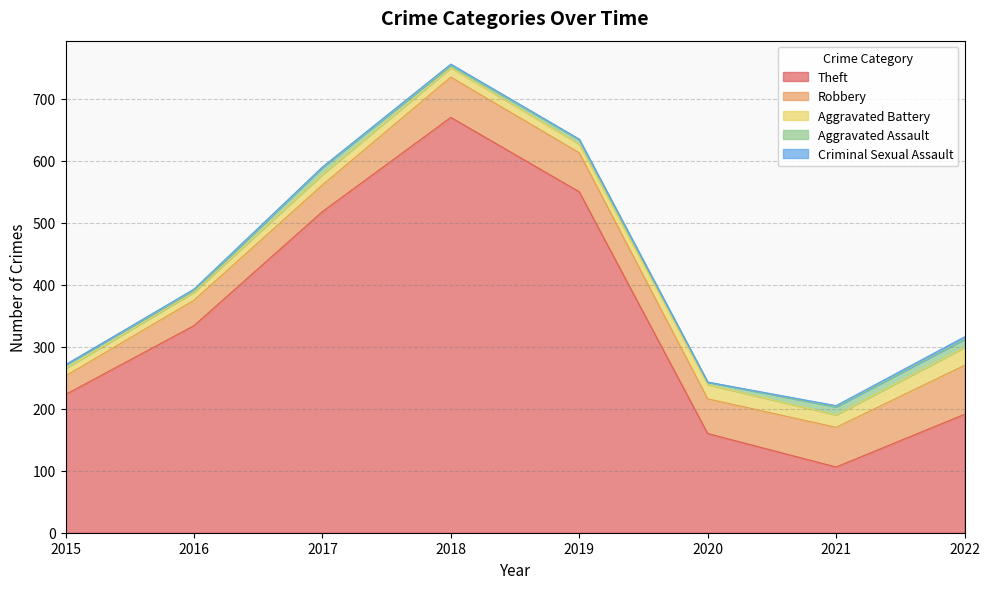

What is the sum of the Robbery values at 2021 and 2016?

105